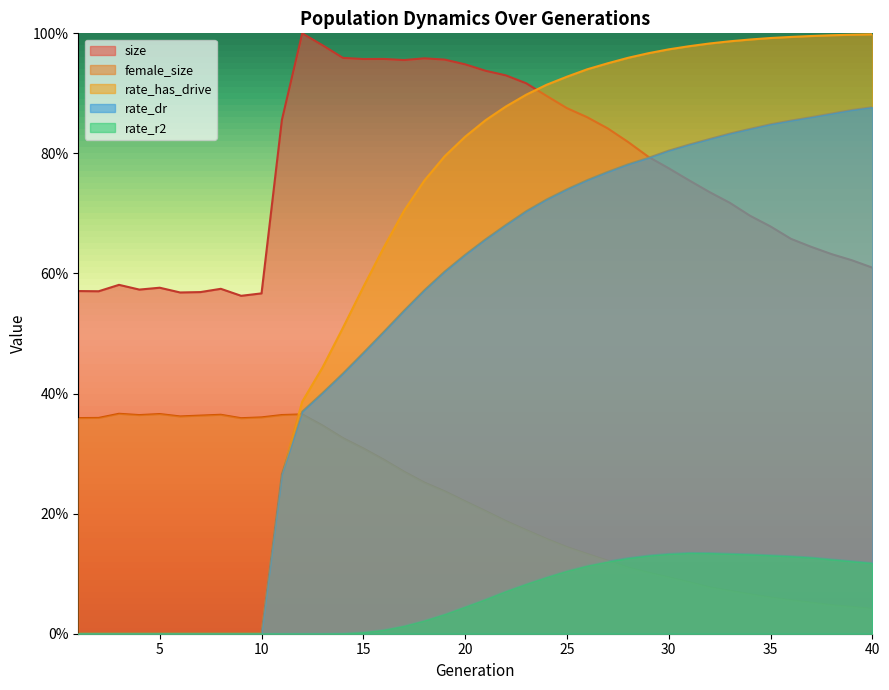

Rank the series by their average value, from highest to lowest.

size, rate_has_drive, rate_dr, female_size, rate_r2